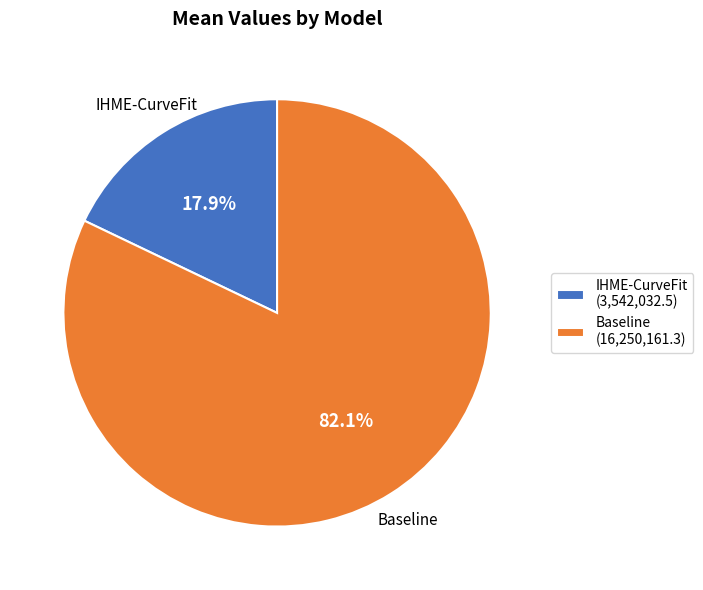

Rank the categories by value from lowest to highest.

IHME-CurveFit, Baseline